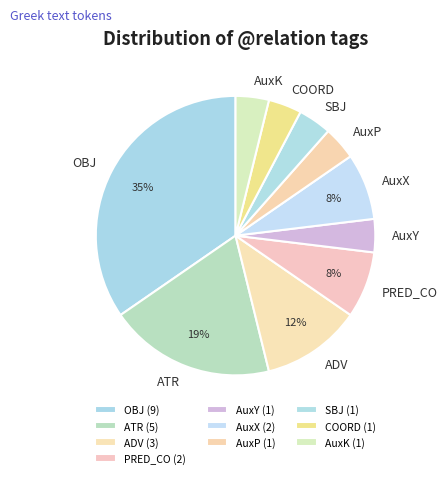

True or false: AuxX accounts for 22% of the total.

False